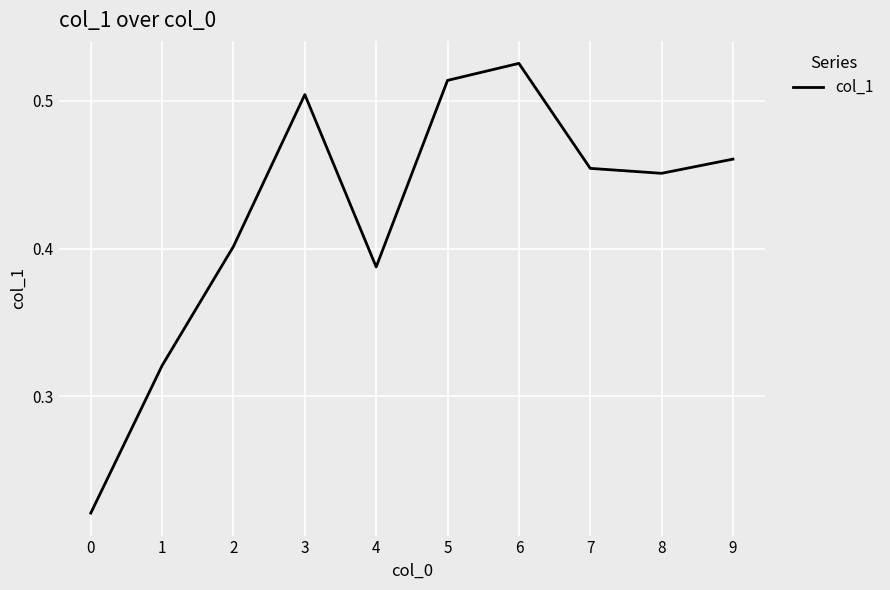

At which category does the chart reach its peak across all series?

6